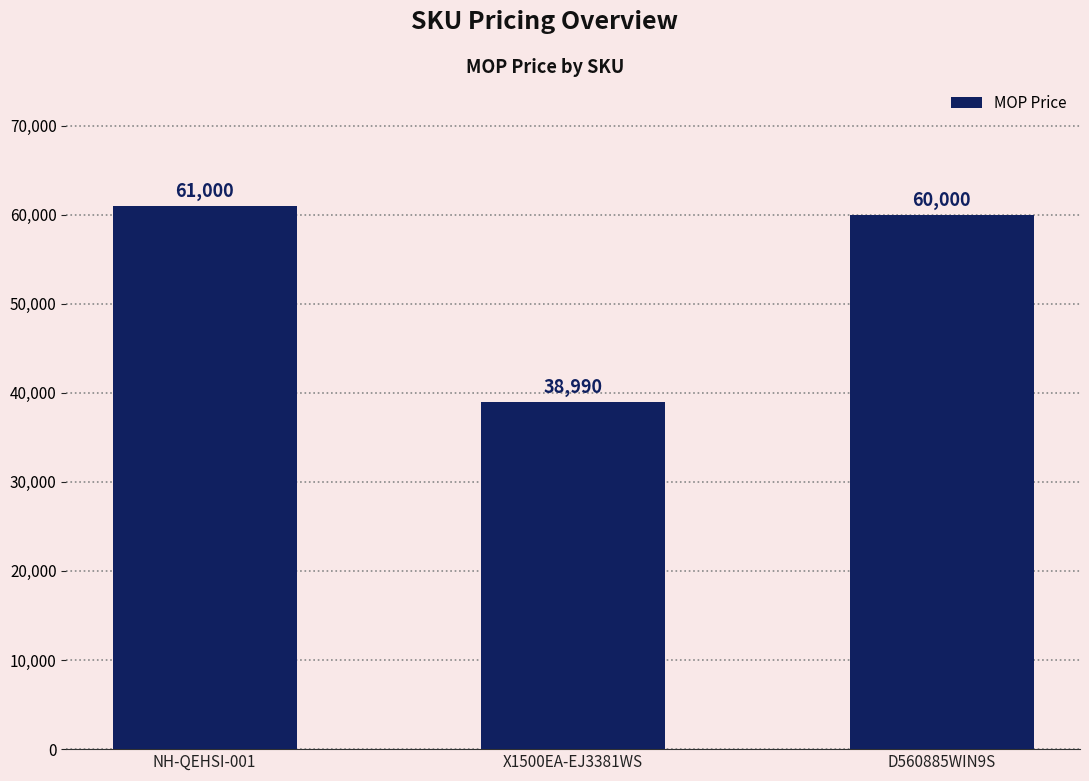

Is it true that the value at NH-QEHSI-001 is 87374?

False